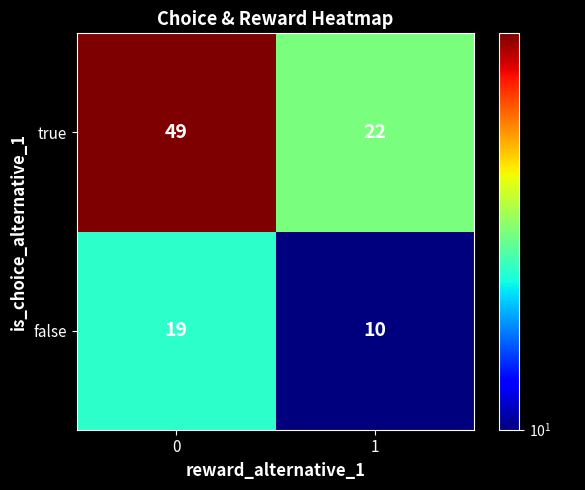

What is the sum of all true values?

71